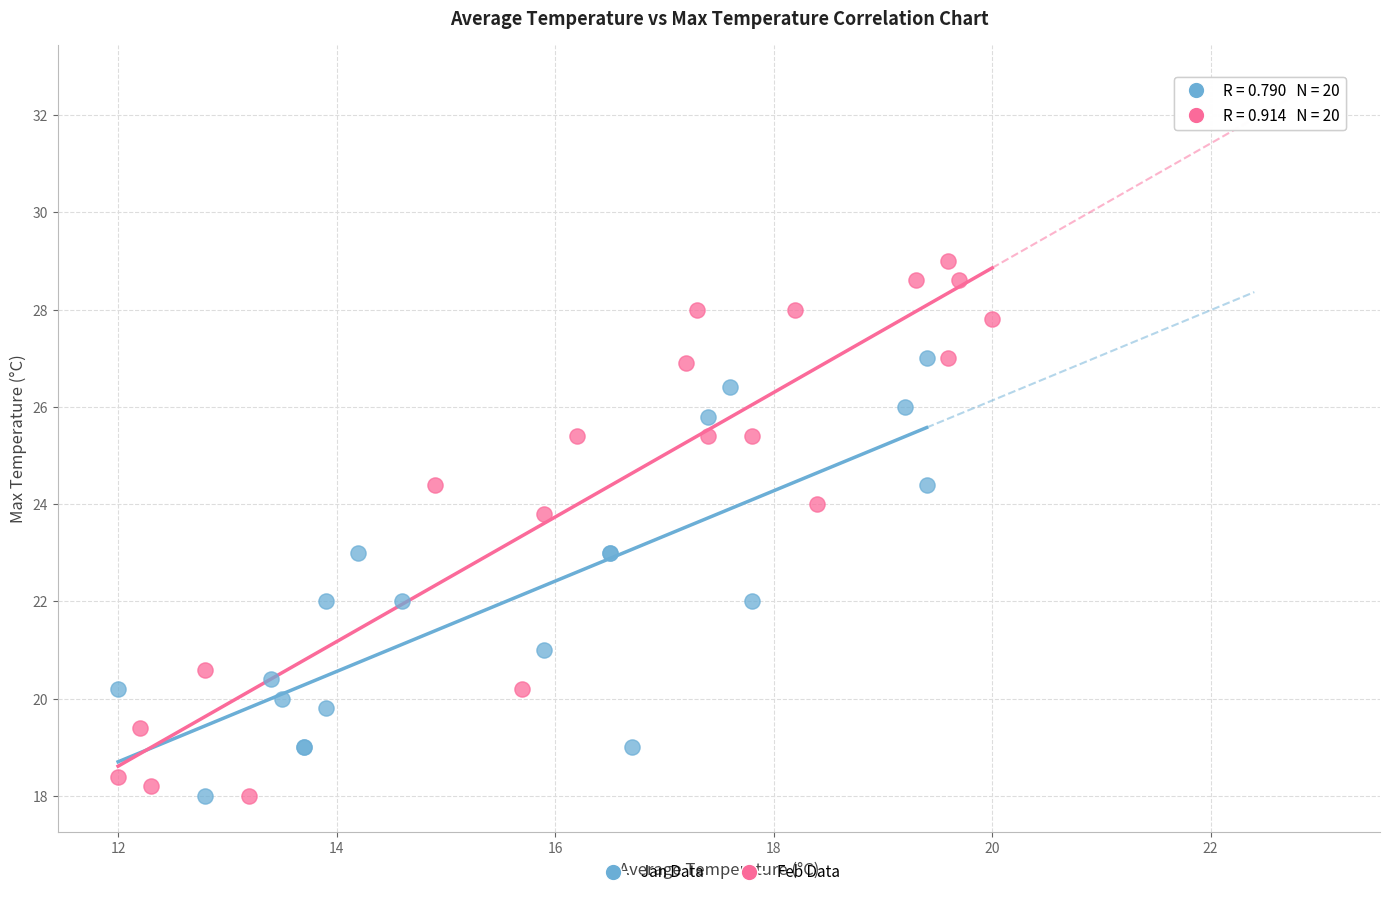

Which series contains the highest Y value?

Feb Data